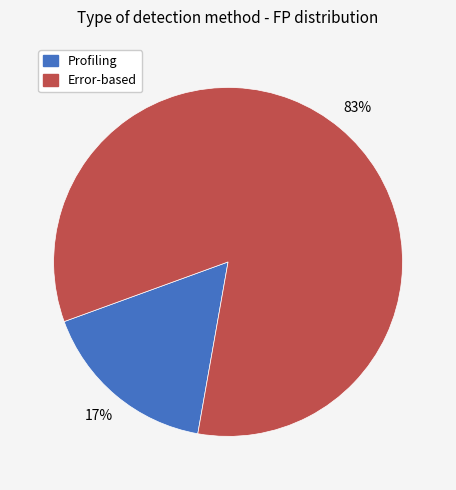

To the nearest percent, what is the average slice percentage?

50%